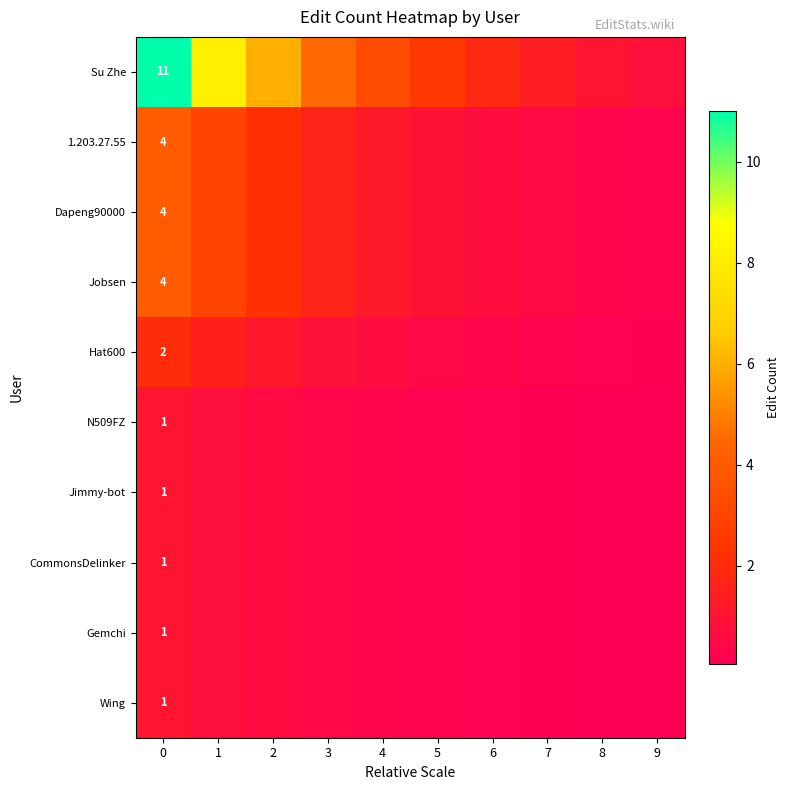

What is the difference between the maximum and minimum values in the row_5 series?

0.9